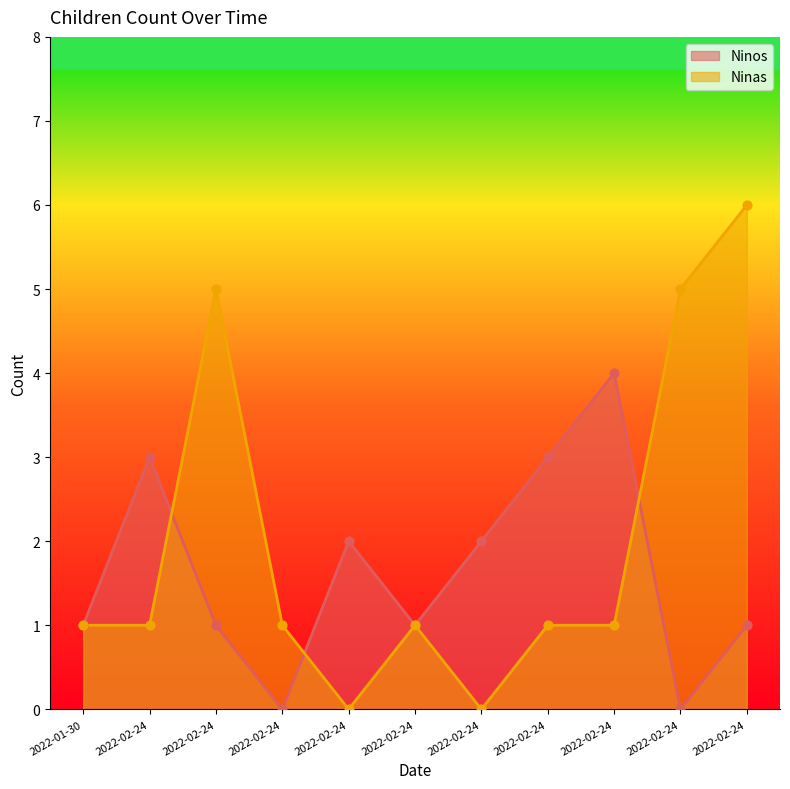

Which series has the largest total across all categories?

Ninas